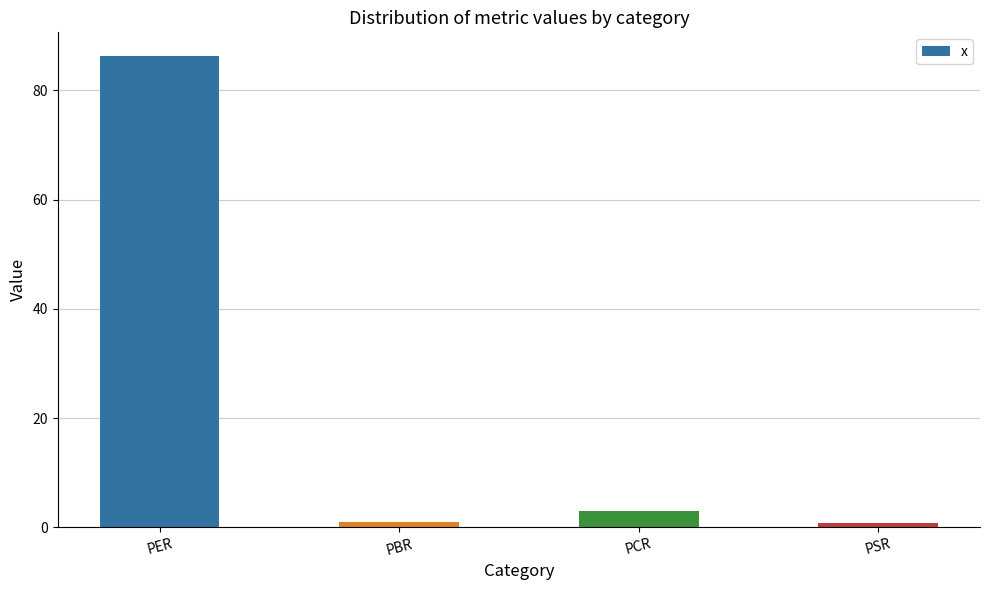

The value at PER is 86.3. True or false?

True